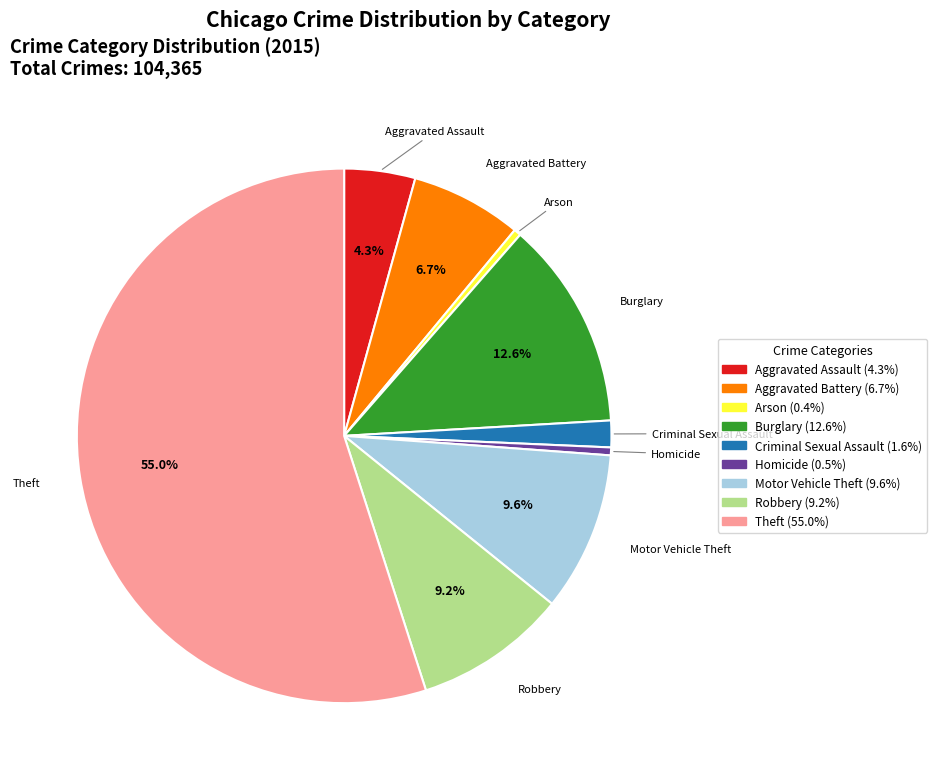

What is the largest slice in the pie chart?

Theft